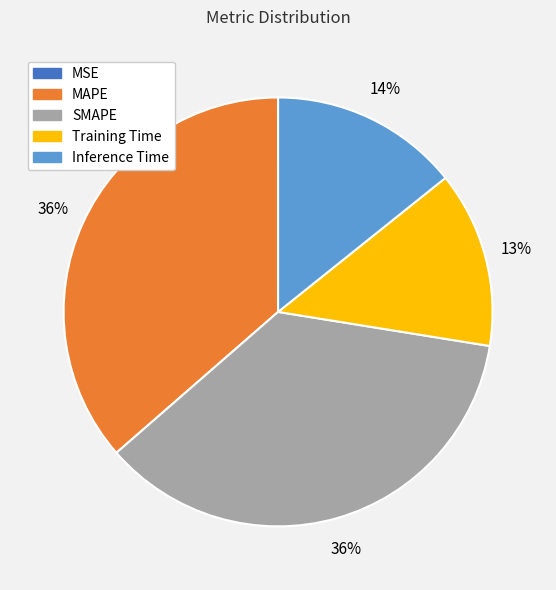

To the nearest percent, what is the difference between the SMAPE and Inference Time slice percentages?

22%